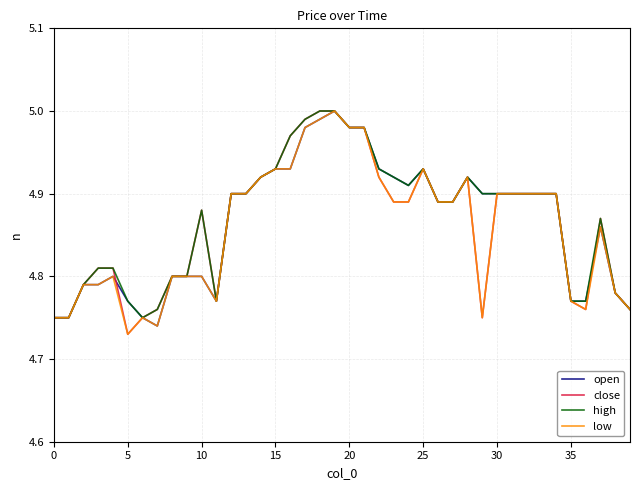

True or false: low has more than 2 interior local peaks.

True